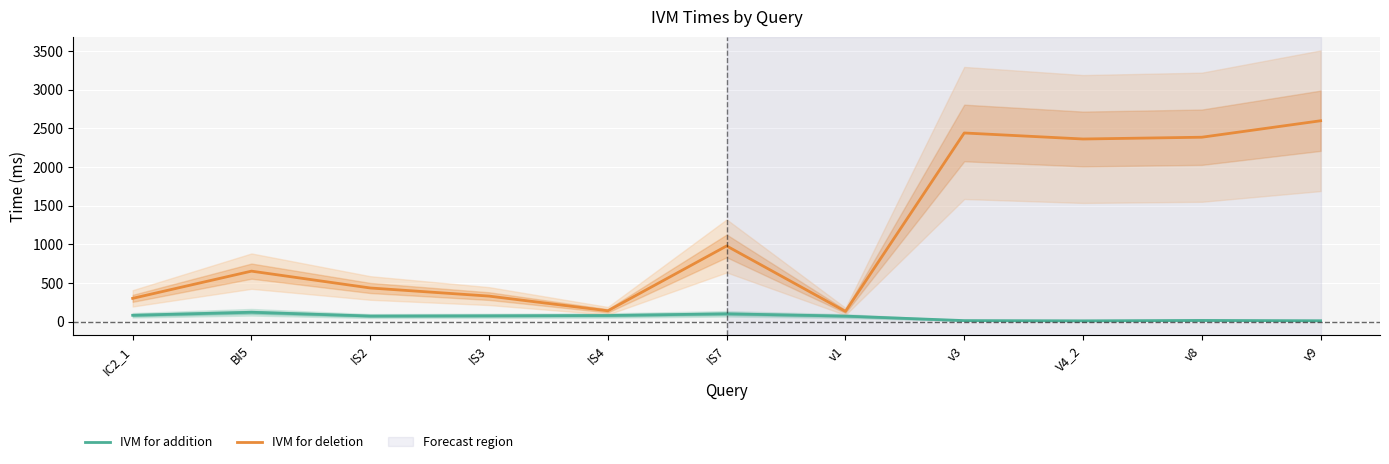

Is this an area chart (filled region under the line)?

No